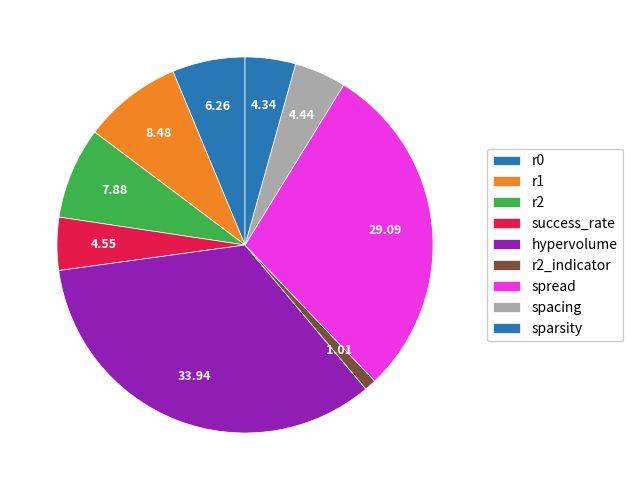

What percentage do spacing and success_rate together represent?

9.0%